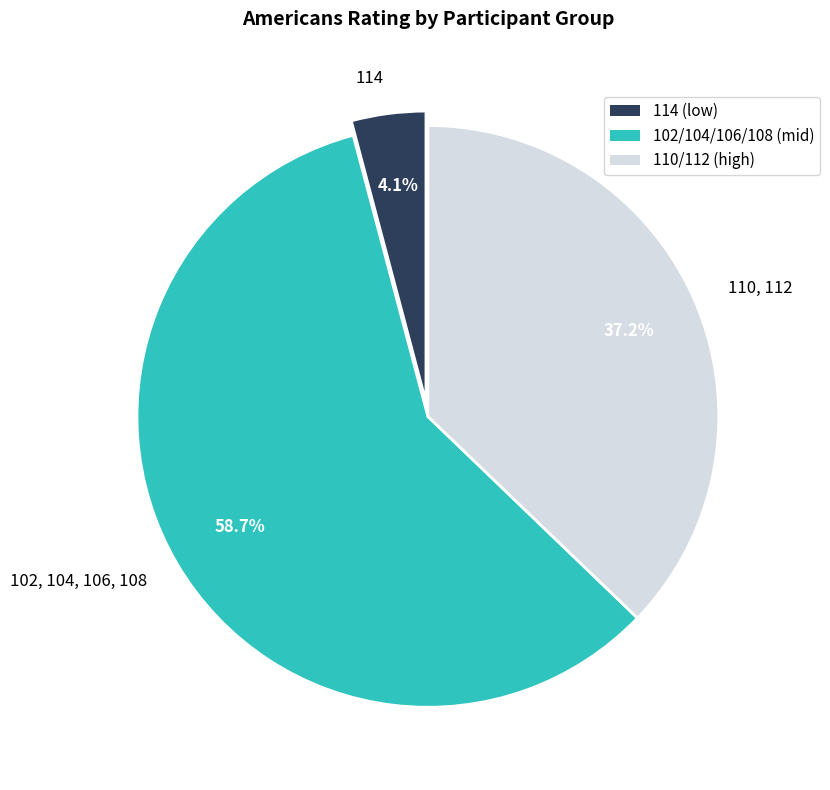

Which has a higher value, 102, 104, 106, 108 or 114?

102, 104, 106, 108